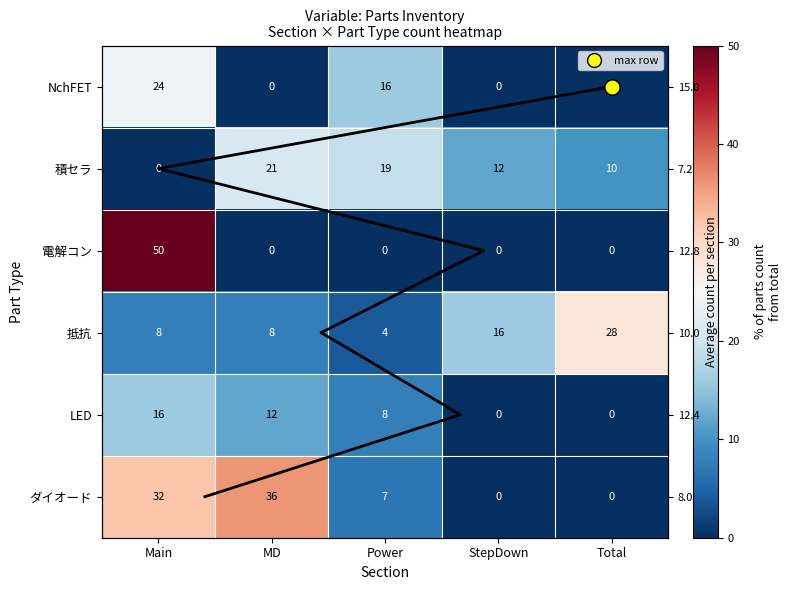

Where does the ダイオード series first go above 7?

Main